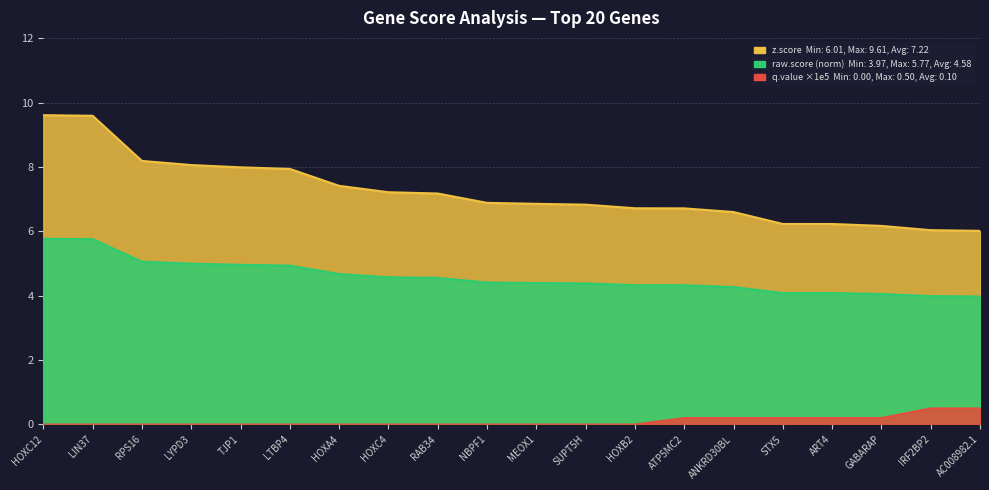

How many data points in q.value_scaled are above 0?

7